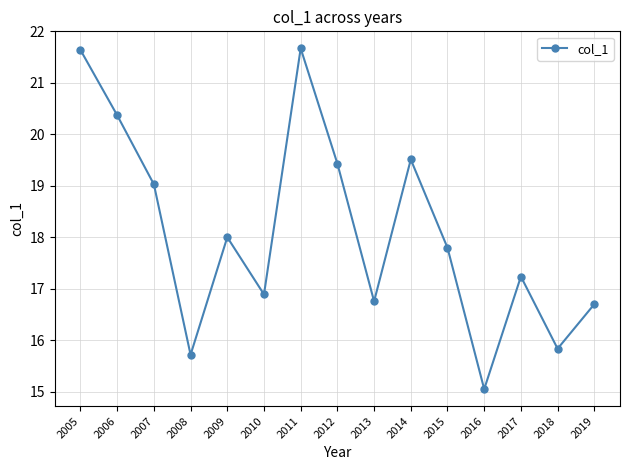

What is the sum of all values?

271.6